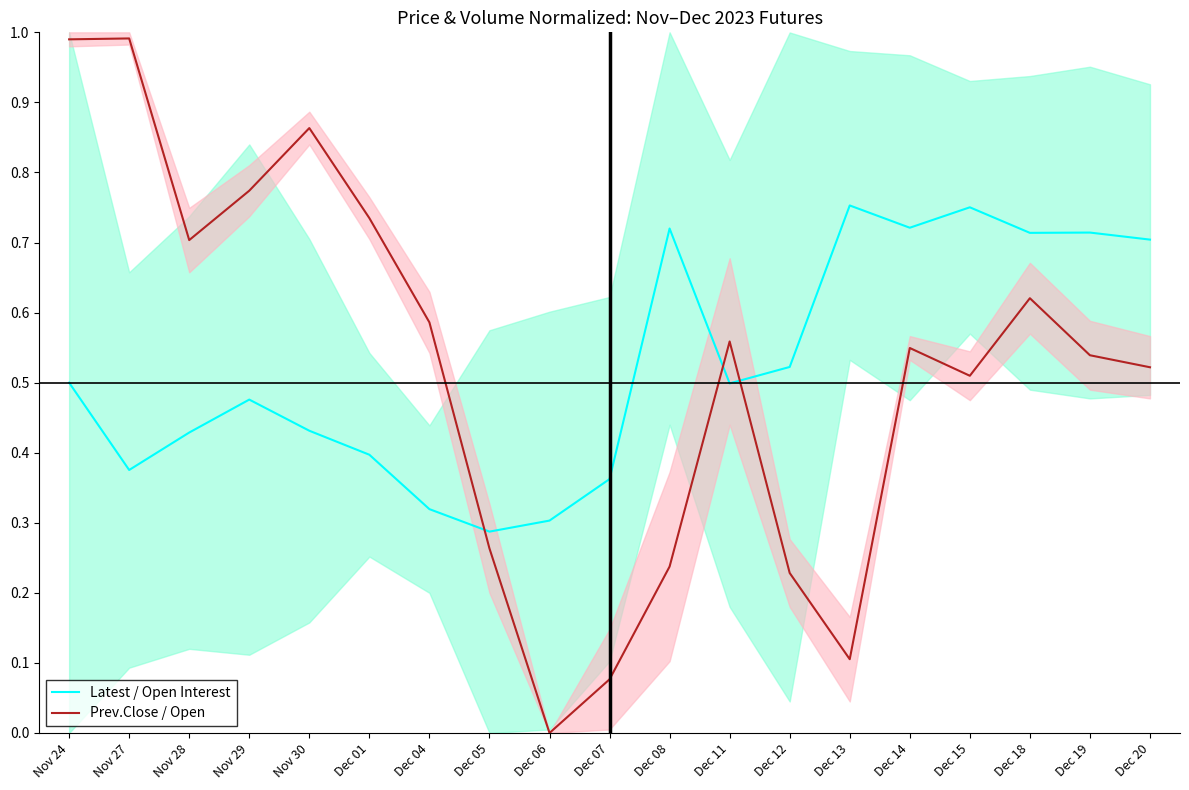

How many intersections are there between Prev.Close / Open and Latest / Open Interest?

3